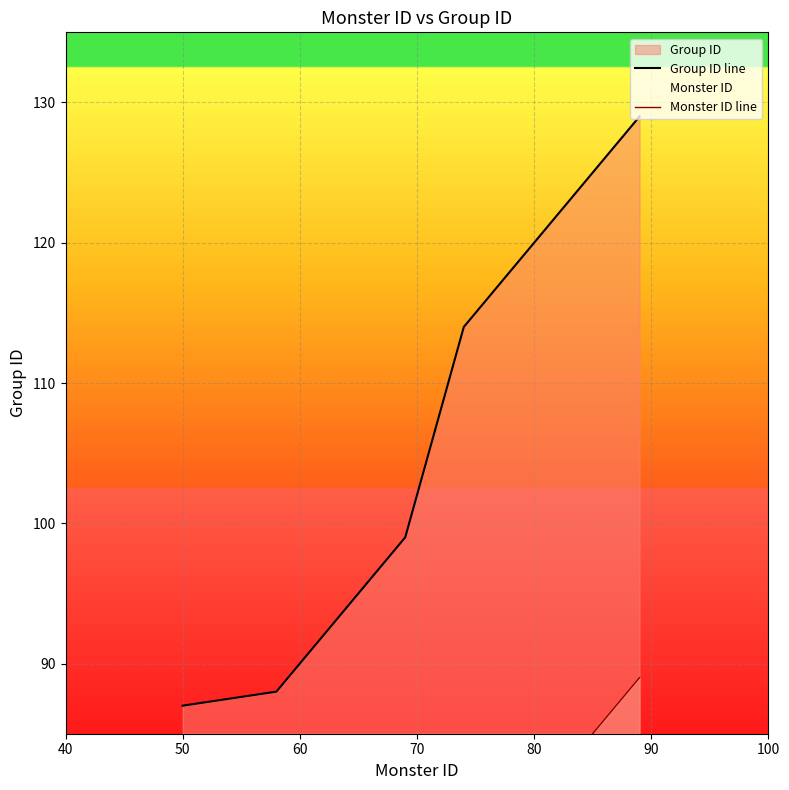

What is the maximum value shown in the chart?

129